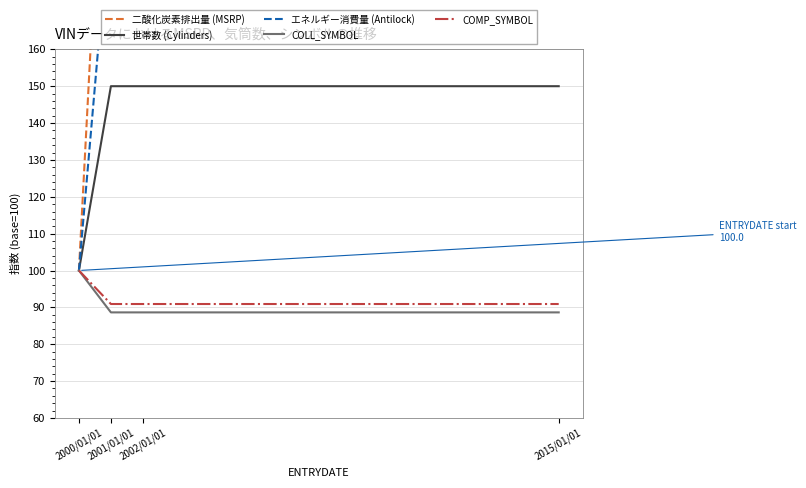

What position from the left is 2015/01/01?

4